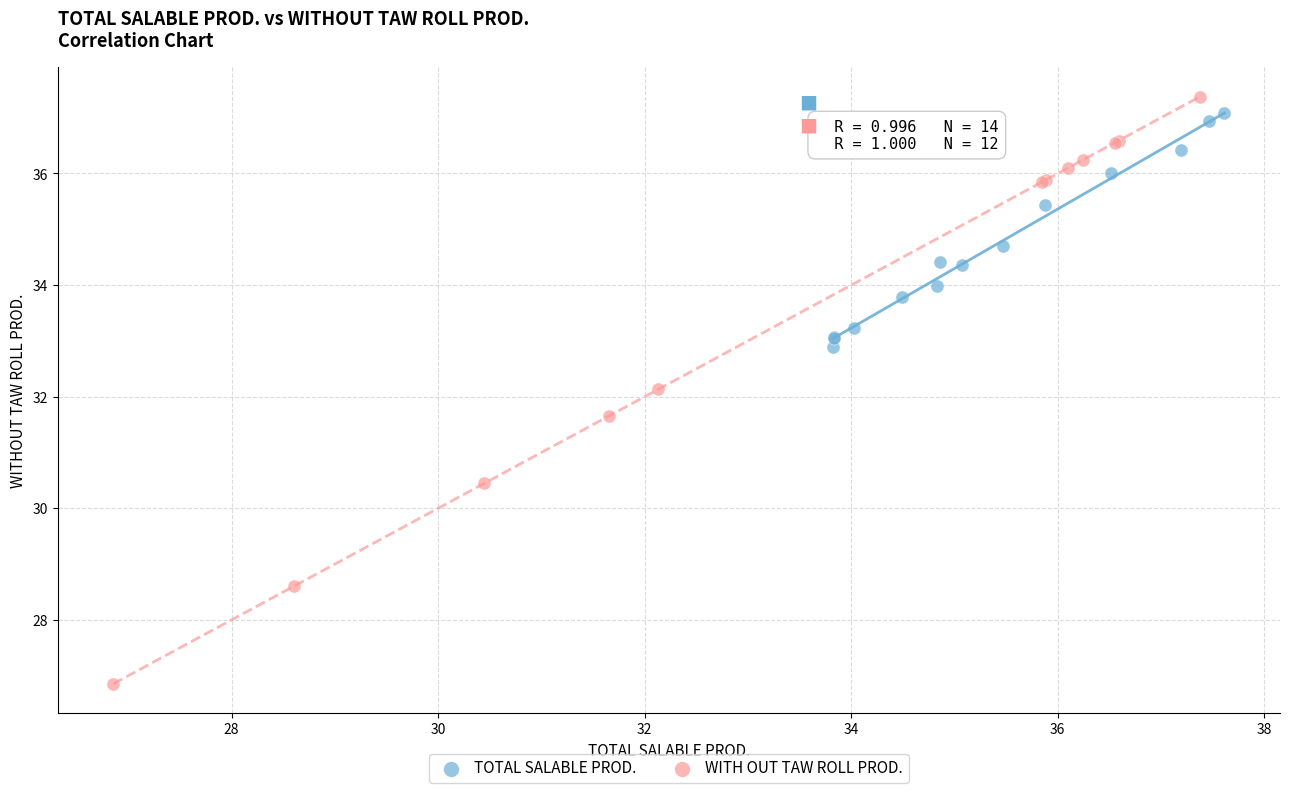

Which series has the largest Y range (max minus min)?

WITH OUT TAW ROLL PROD.